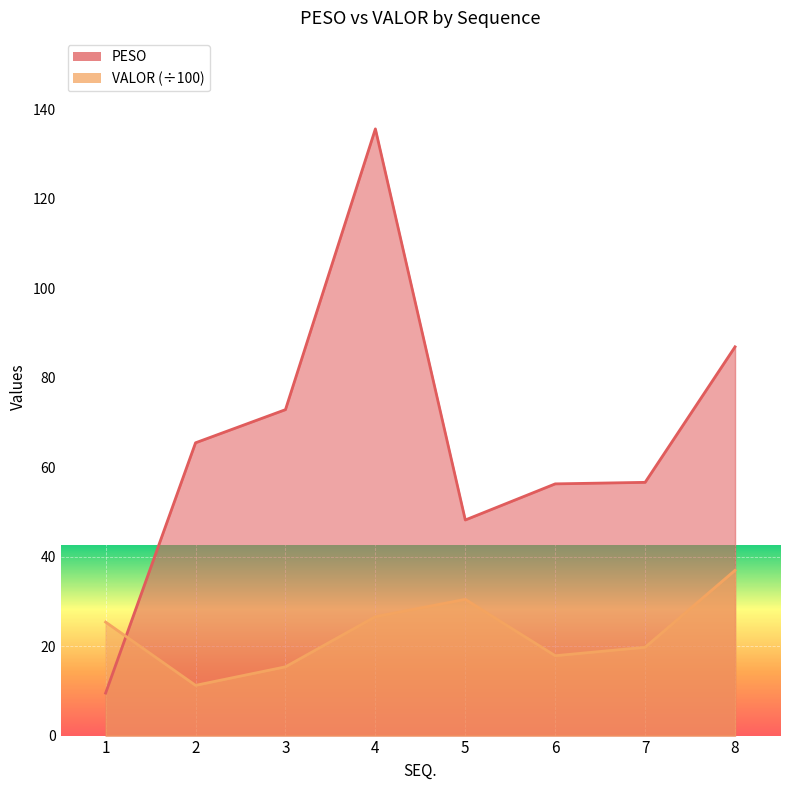

True or false: VALOR has a value of 47.0 at 5.

False